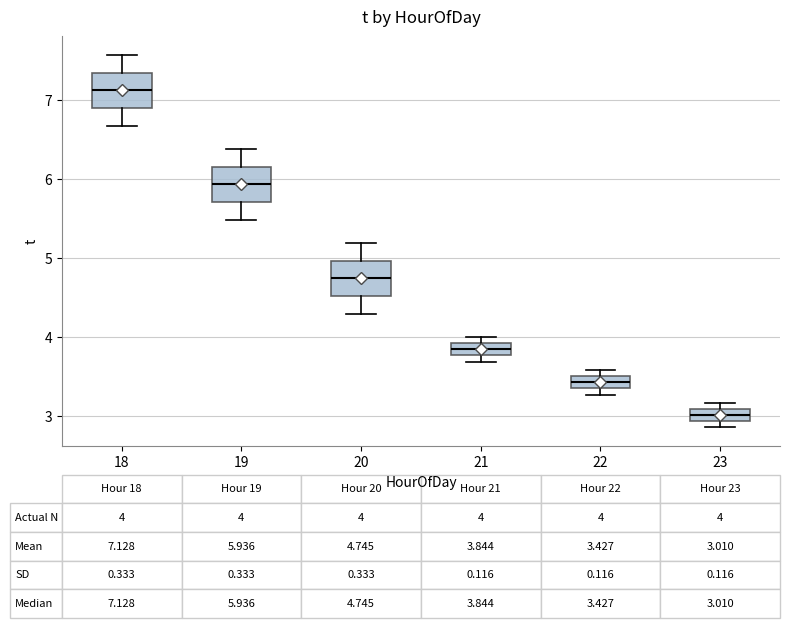

Which box has the highest median line?

18